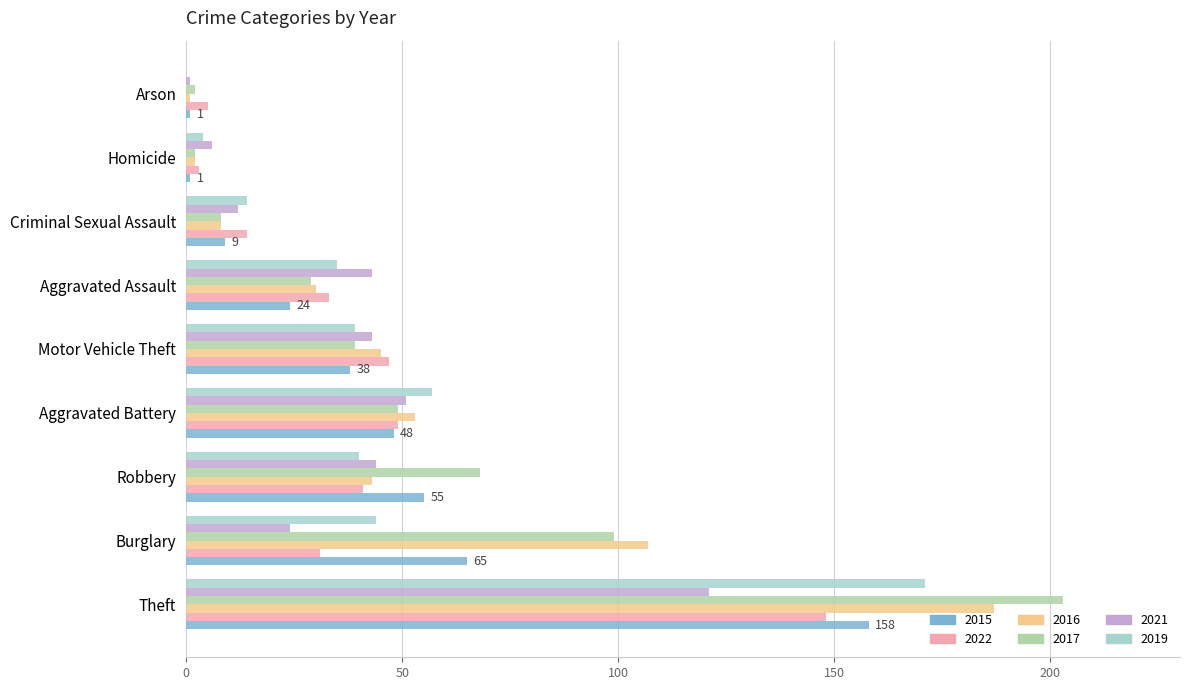

The 2016 series shows 38 at Burglary. True or false?

False